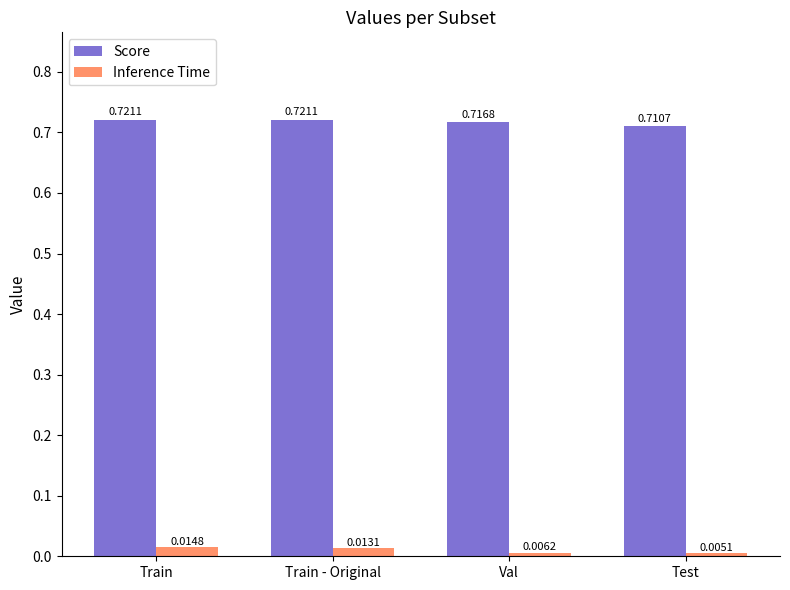

Rank the series by their maximum value, from highest to lowest.

Score, Inference Time